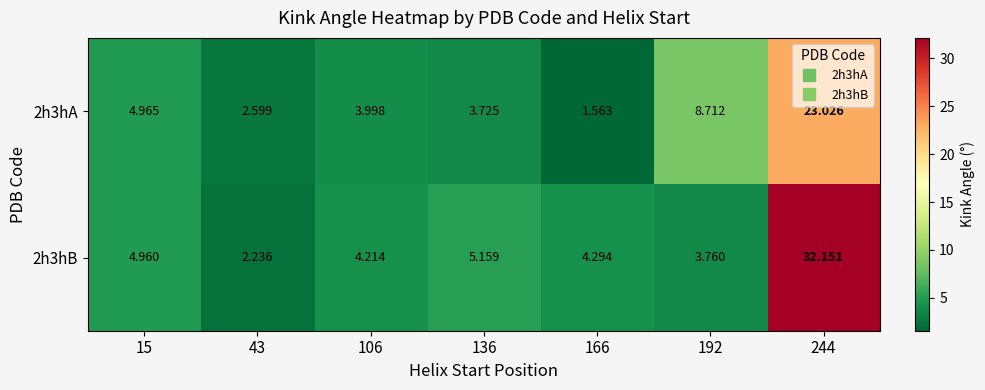

List the series in order of their peak value, highest first.

2h3hB, 2h3hA